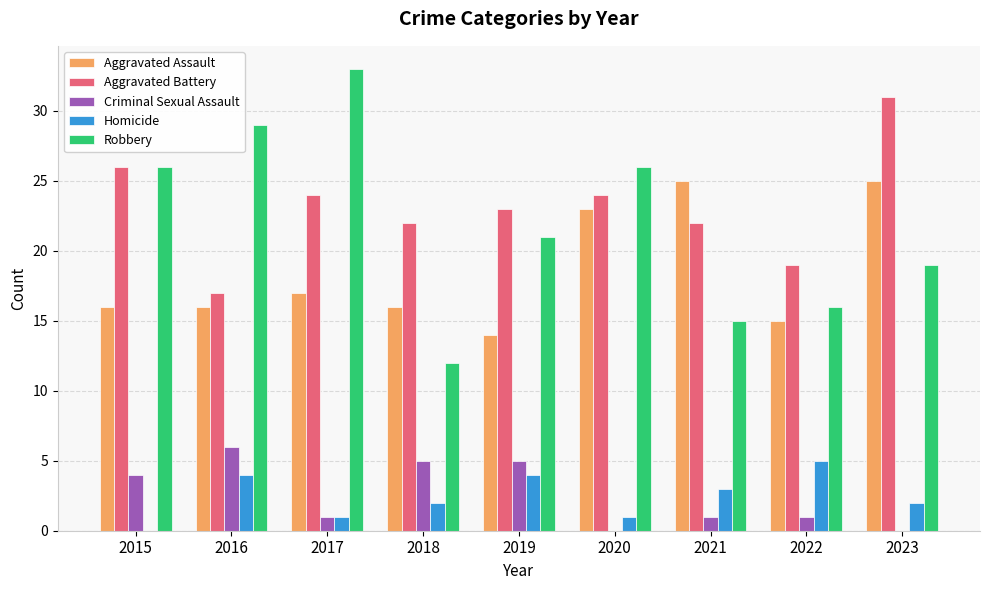

Does the chart contain stacked bars?

No